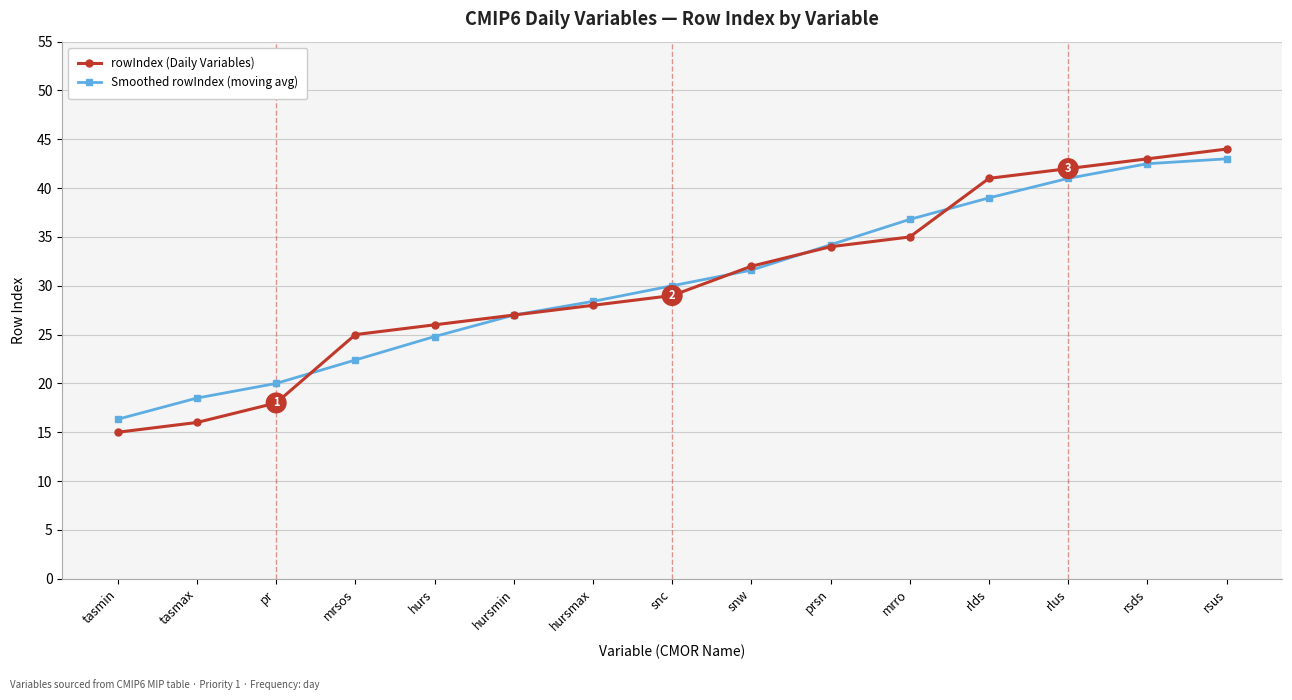

What is the difference between the Smoothed rowIndex (moving avg) values at snw and mrsos?

9.2